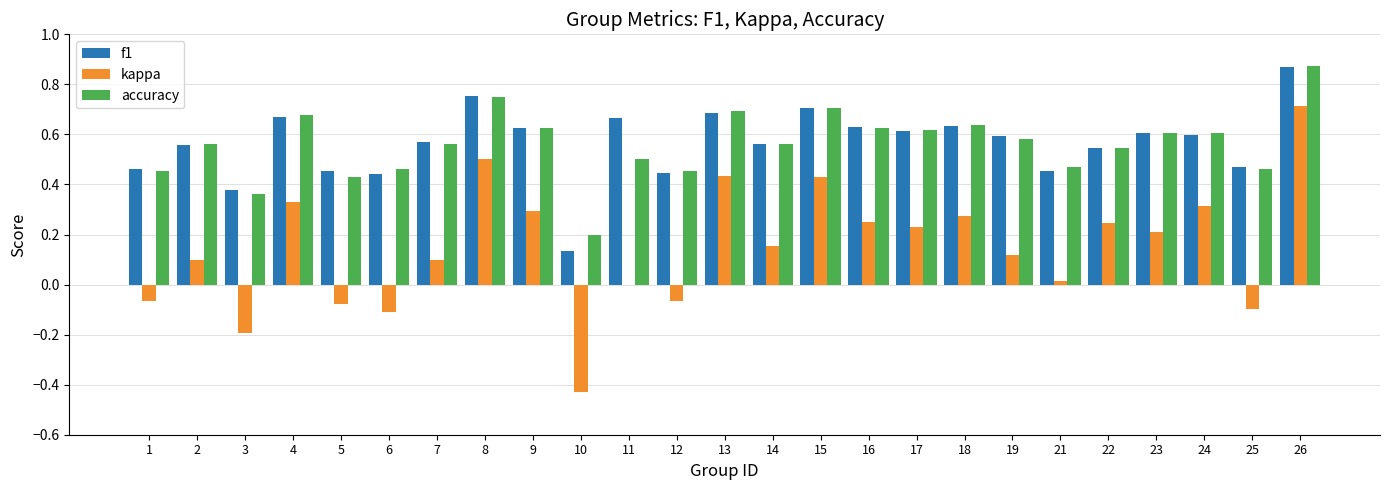

What is the total value across all series at 11?

1.2